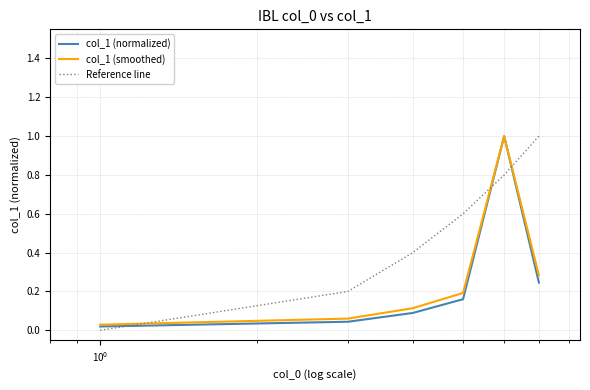

In col_1 (smoothed), how many points are higher than both neighbors (excluding endpoints)?

1